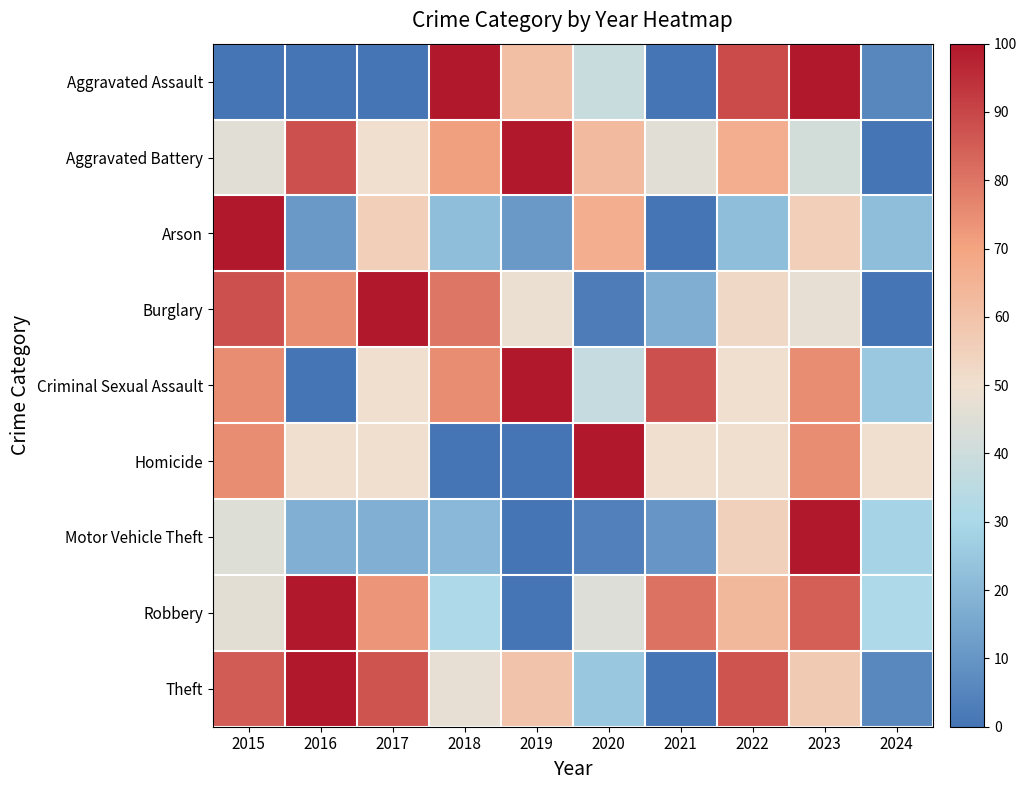

Which has a higher value, 2016 or 2023?

2023